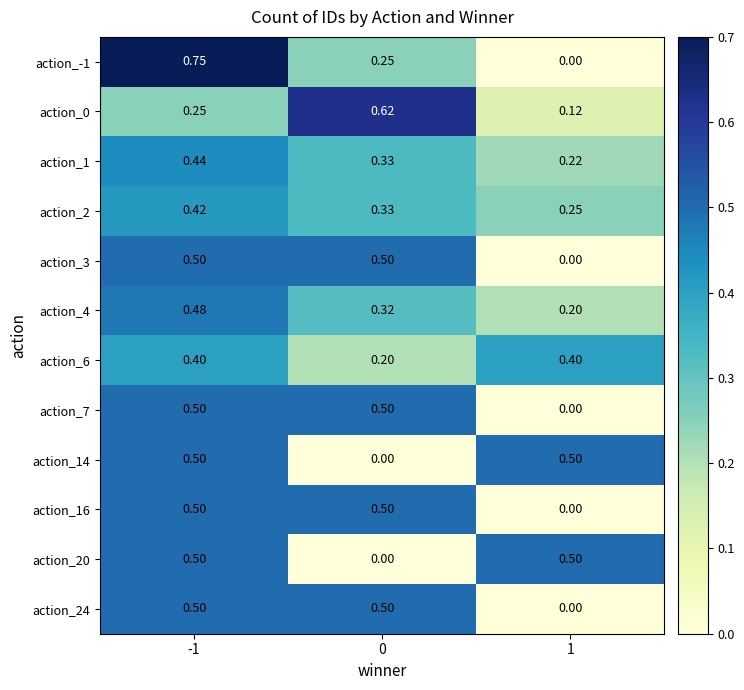

Is the value of action_0 at -1 greater than the value of action_6 at 0?

Yes